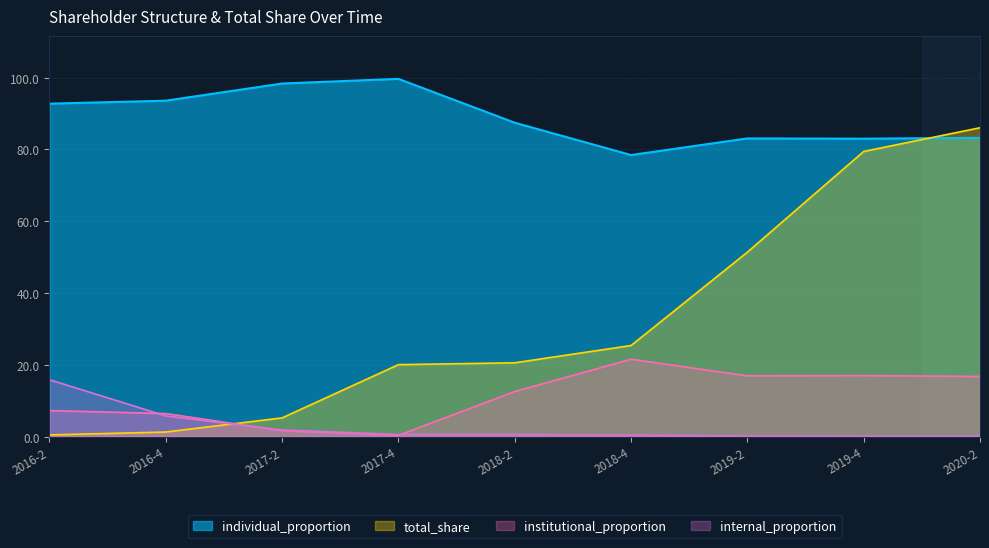

What is the value of the internal_proportion point at the 1st from the left?

15.8